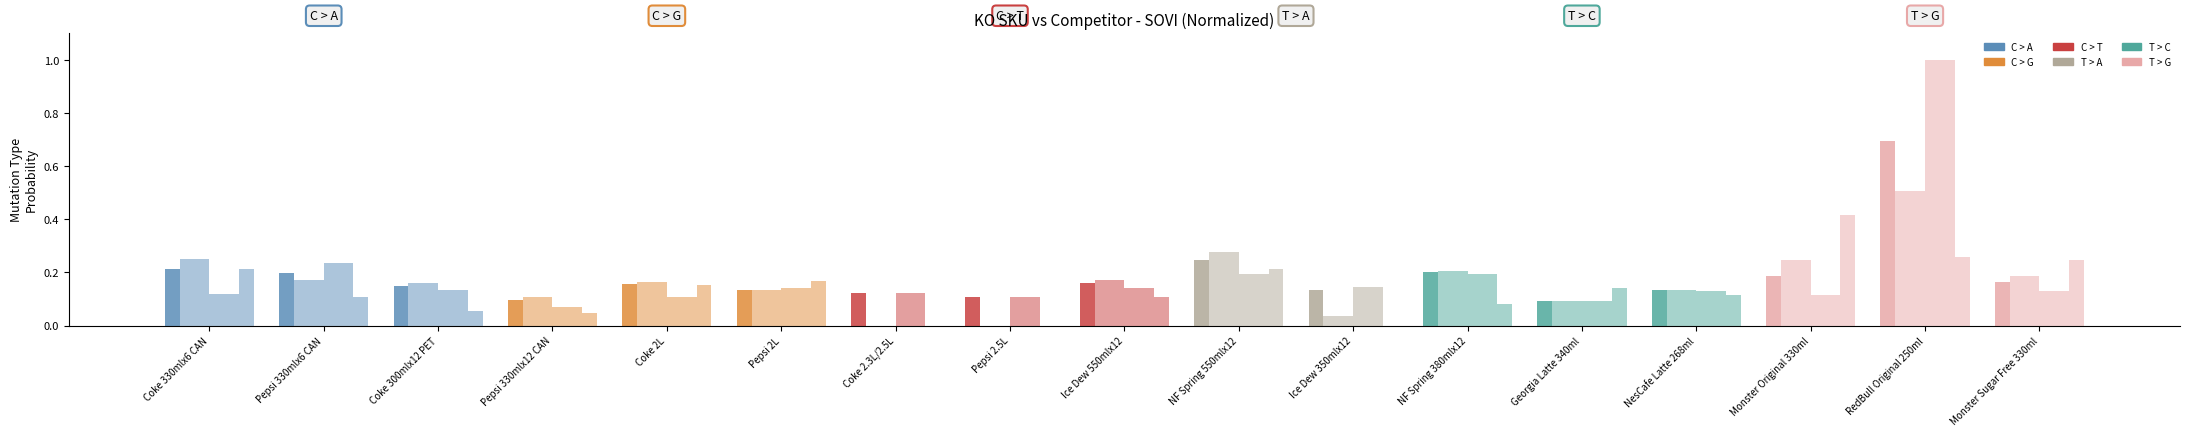

What is the maximum value shown in the chart?

1.0